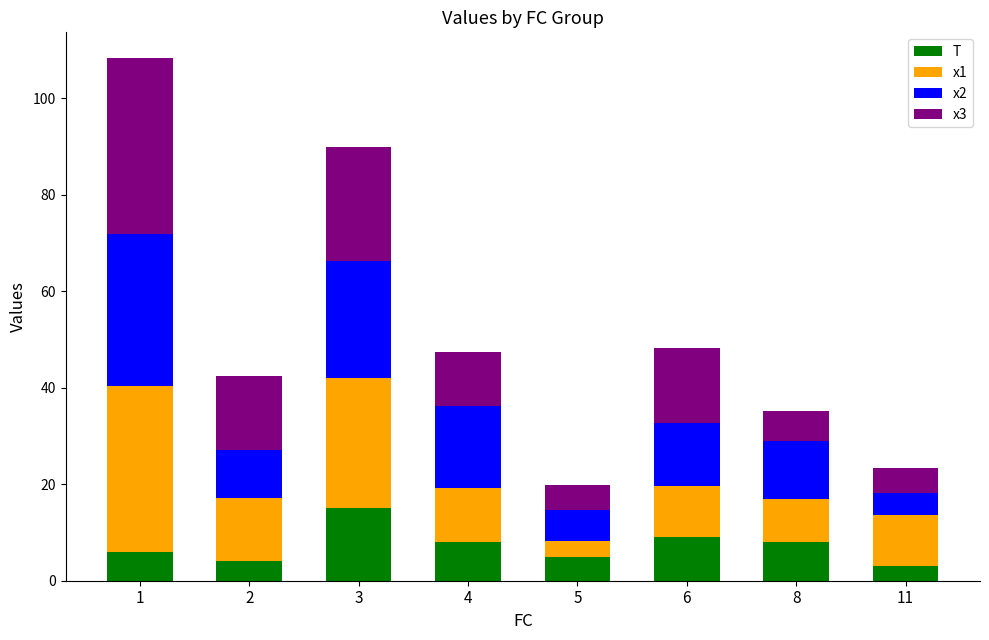

What is the sum of the T values at 2 and 8?

12.0